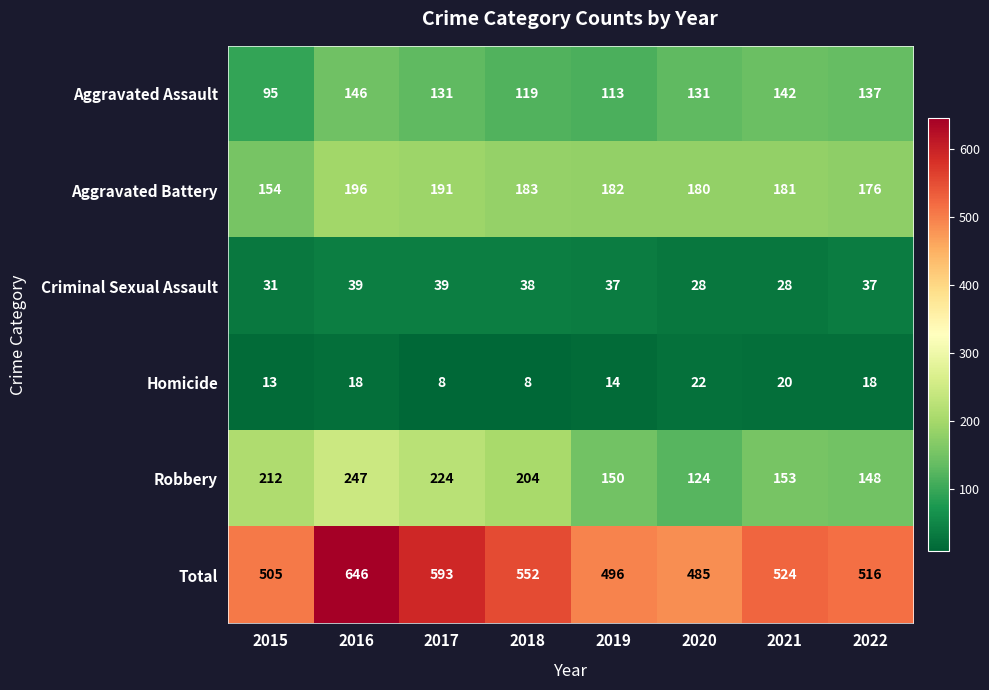

What is the sum of the Aggravated Assault values at 2021 and 2020?

273